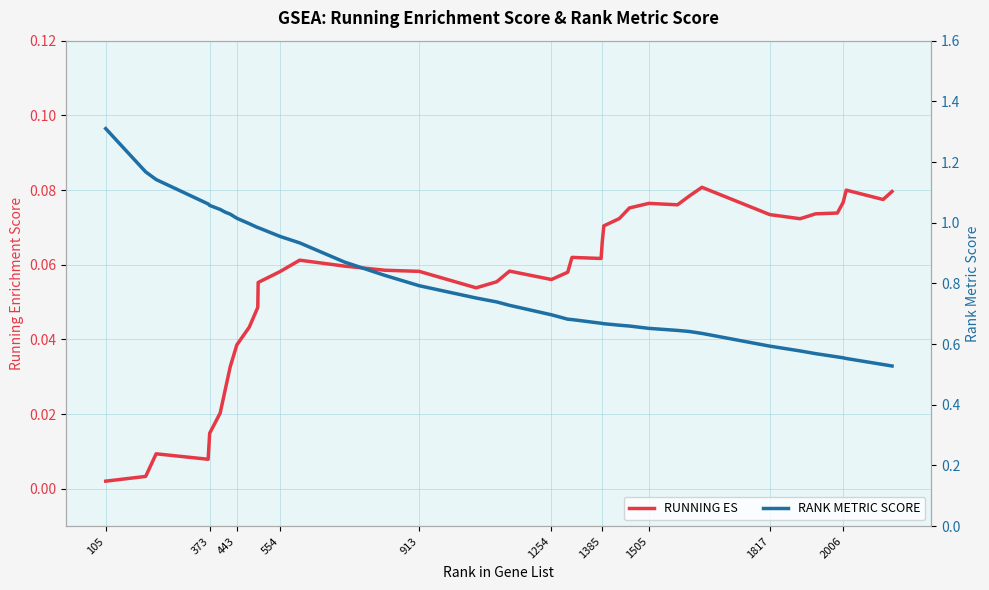

What is the value of the RUNNING ES point at the 34th from the left?

0.1